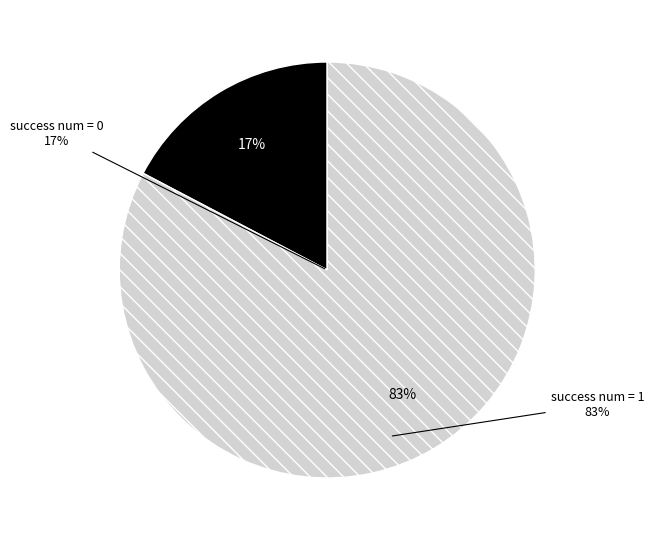

Which category has the smallest portion of the pie?

success num = 0